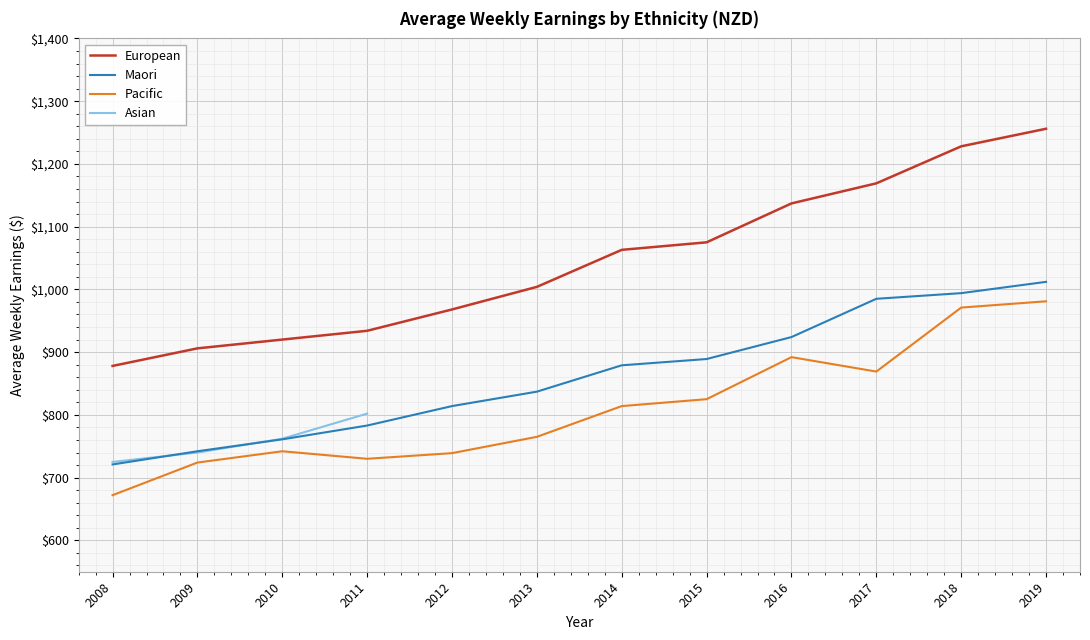

Is this an area chart (filled region under the line)?

No